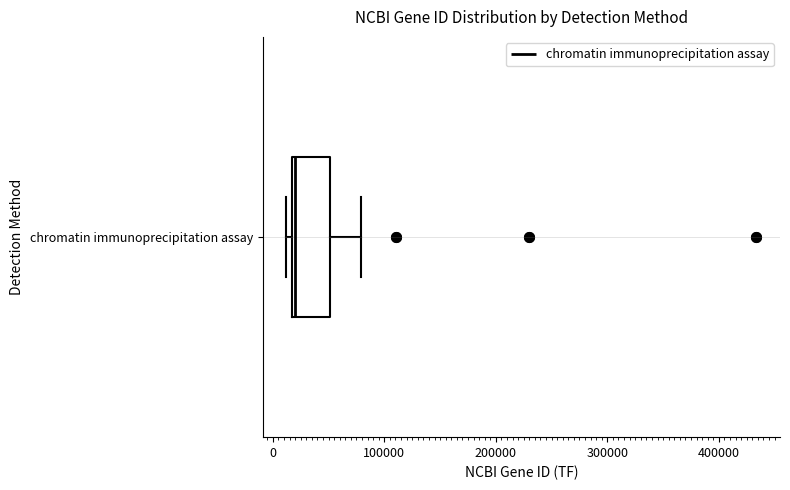

Transcribe this box plot: give where the median line is, the range the box spans, and where the two whiskers end, as read against the x-axis. The values are not printed on the chart, so give them approximately, as read against the axis.

median 20000, box 20000 to 50000, whiskers 10000 to 80000